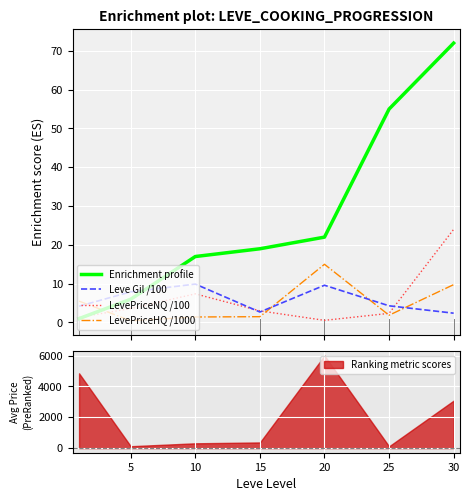

True or false: Leve Gil /100 and LevePriceNQ /100 cross at least once.

True